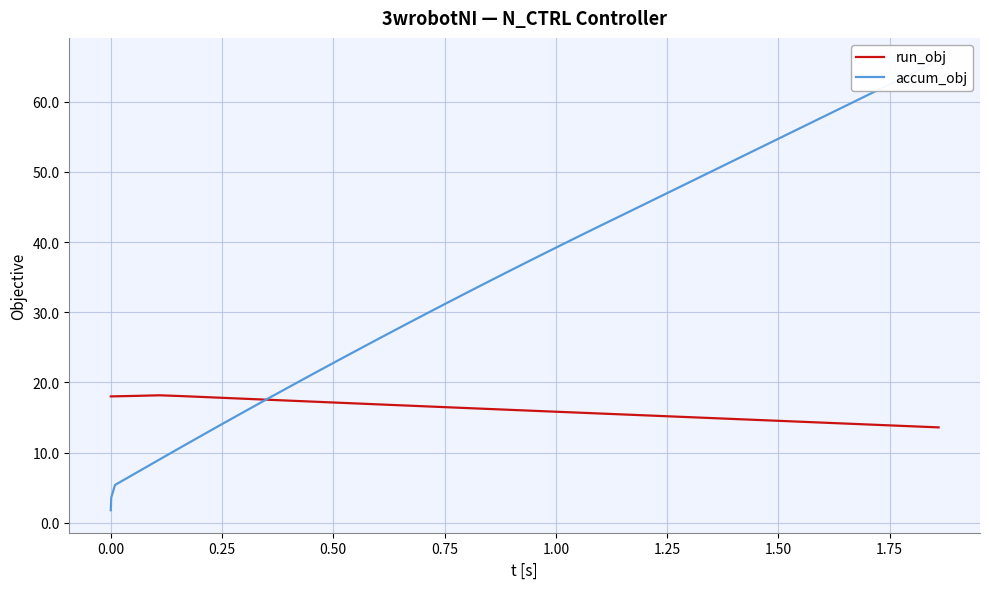

How many lines are shown in the chart?

2